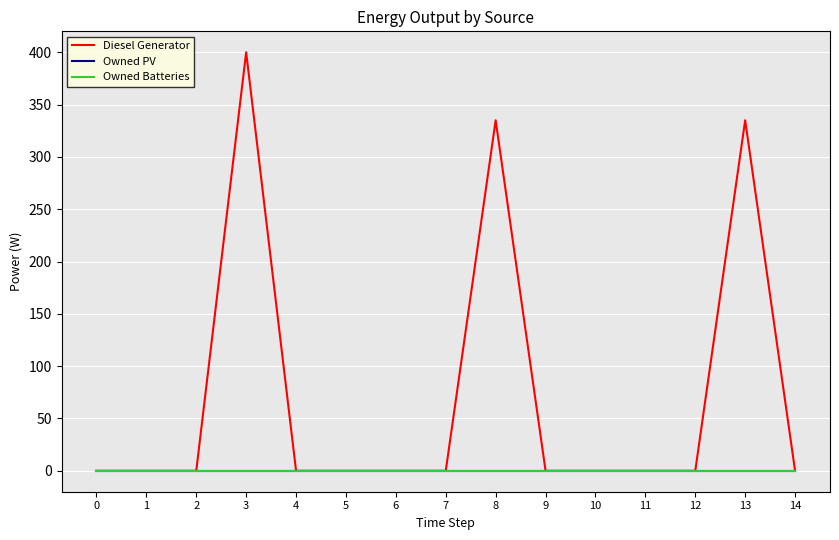

True or false: Owned PV has more than 2 interior local peaks.

False